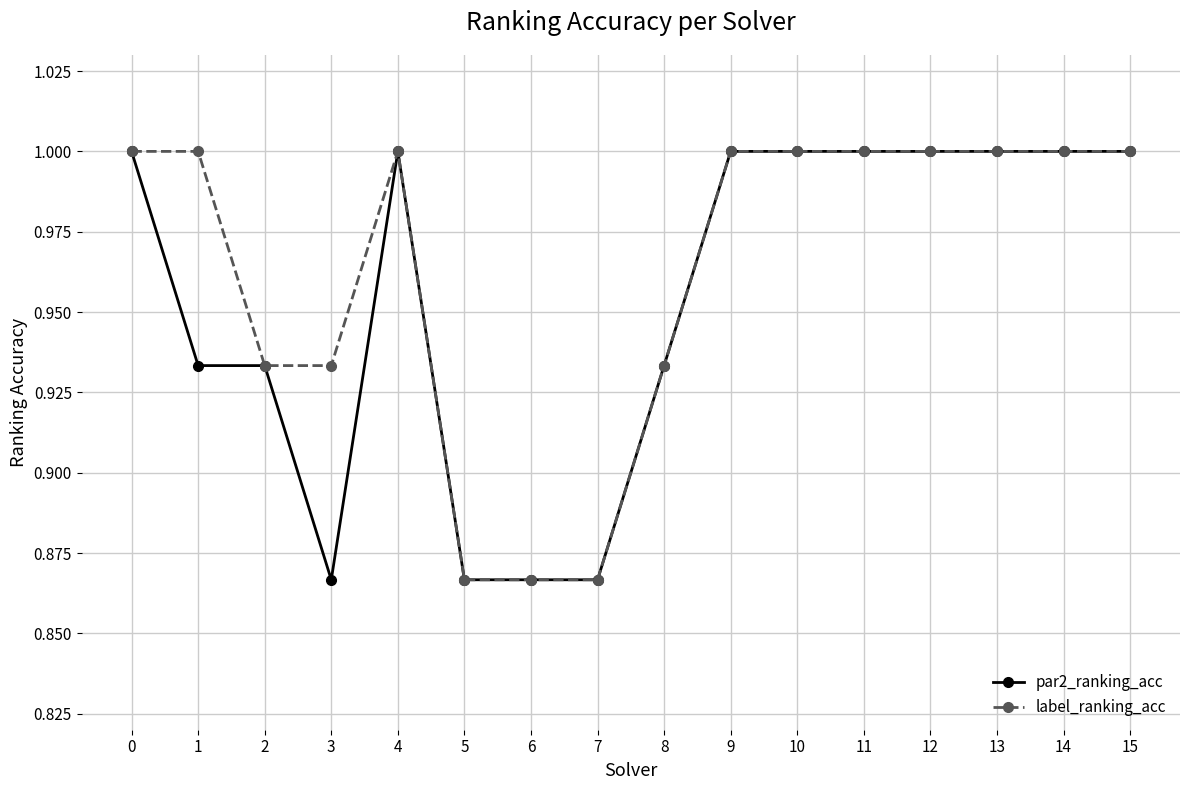

The value of par2_ranking_acc at 2 is 1.6. True or false?

False